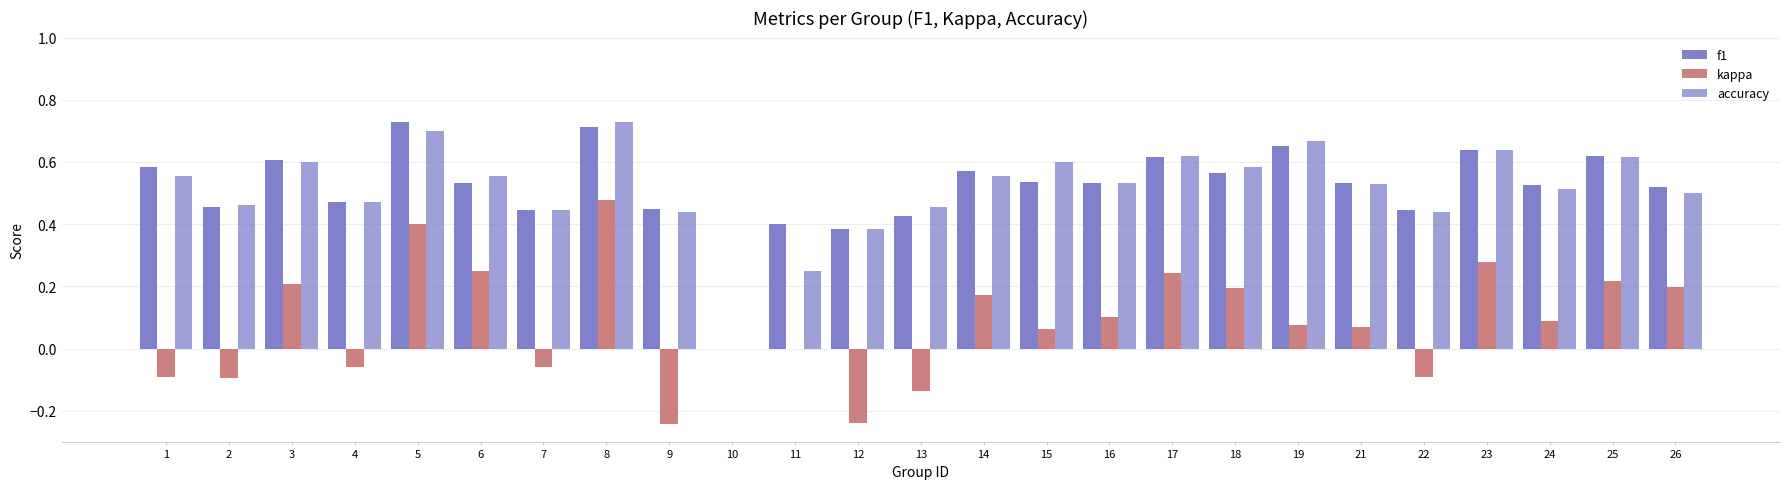

How many data points does each series have?

25